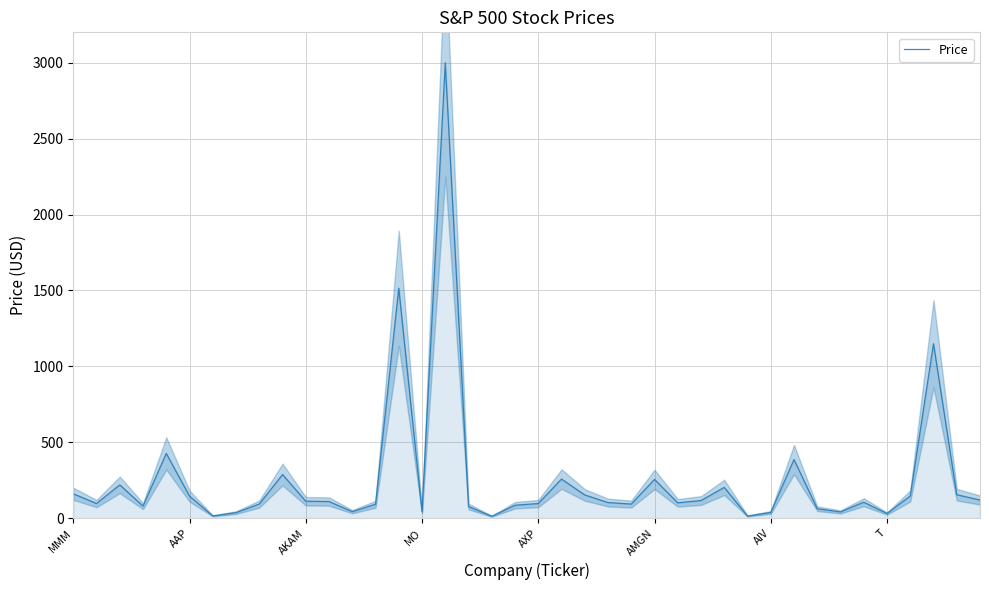

How many points are higher than both their immediate neighbors (excluding endpoints)?

11